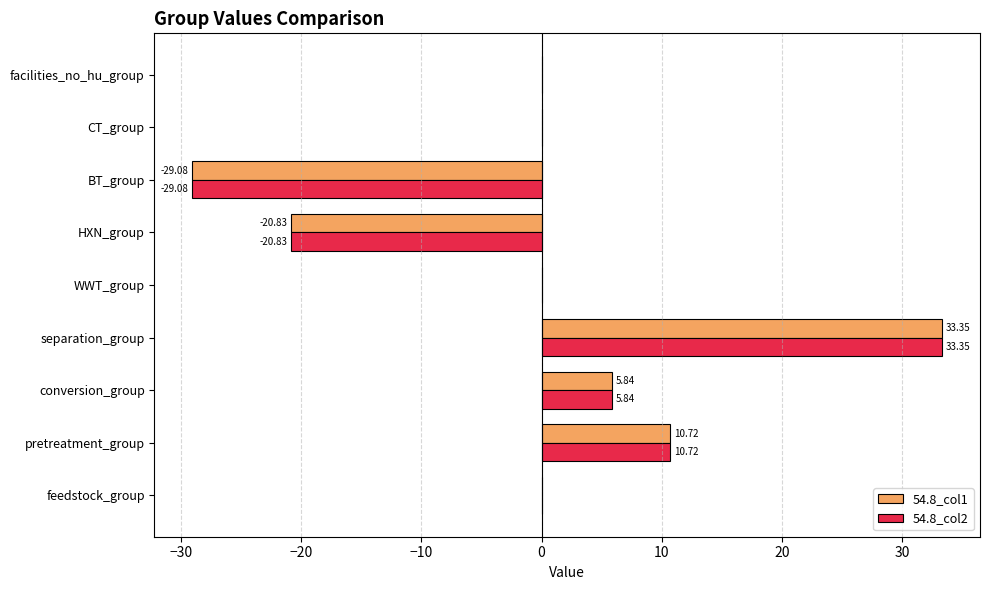

At which category is the sum across all series the highest?

separation_group